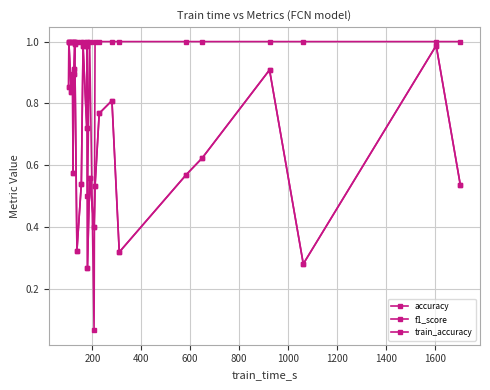

What is the value of the f1_score point at the 11th from the left?

1.0